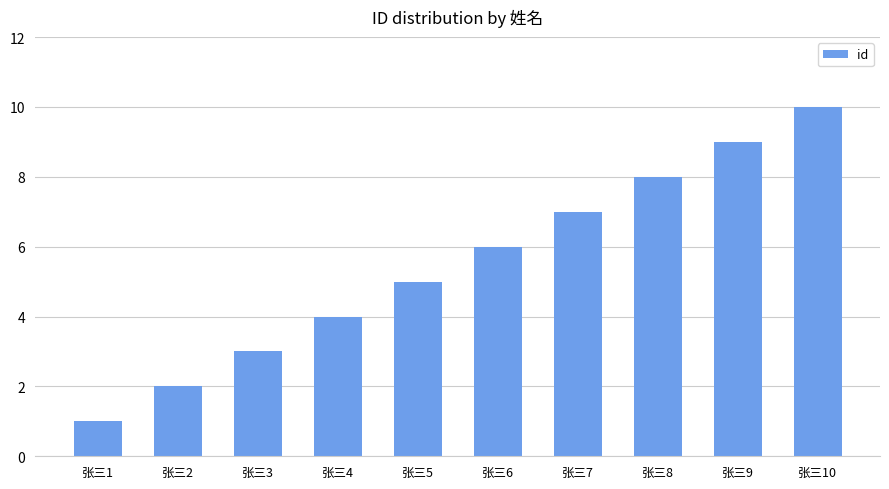

Which has a higher value, 张三7 or 张三1?

张三7